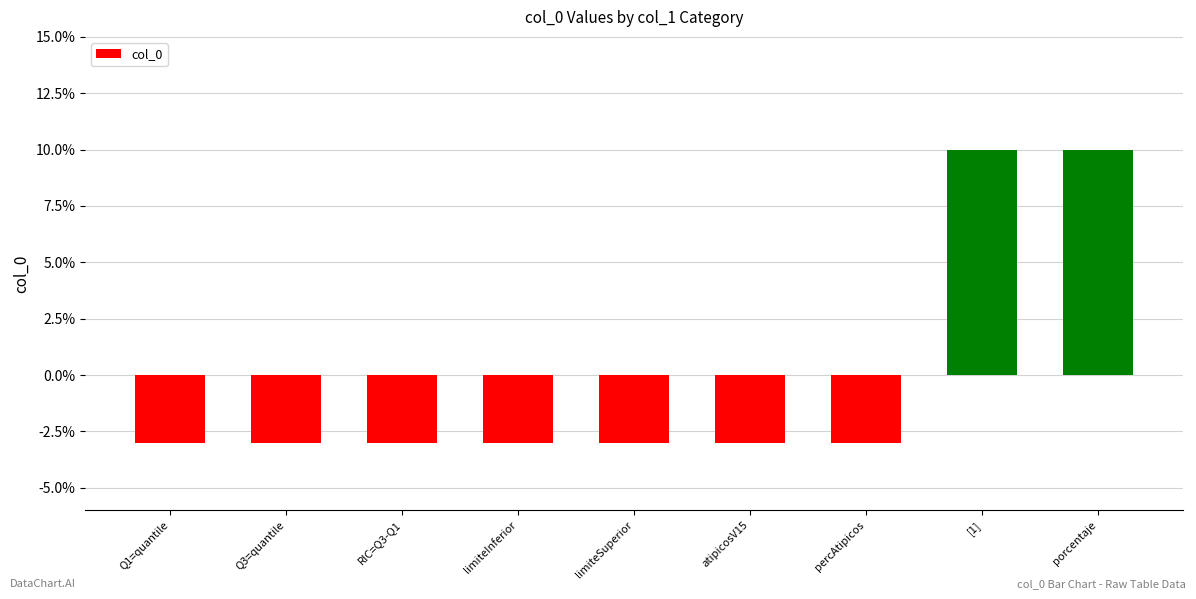

Reading left to right, transcribe all the data shown in this chart.

-3	-3	-3	-3	-3	-3	-3	10	10